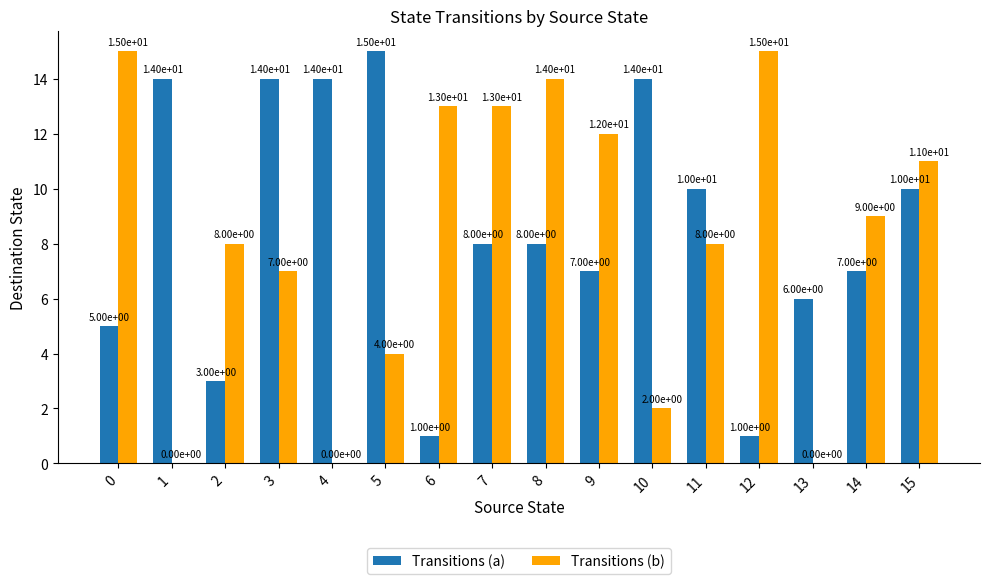

Is the value of Transitions (a) at 12 greater than the value of Transitions (b) at 15?

No